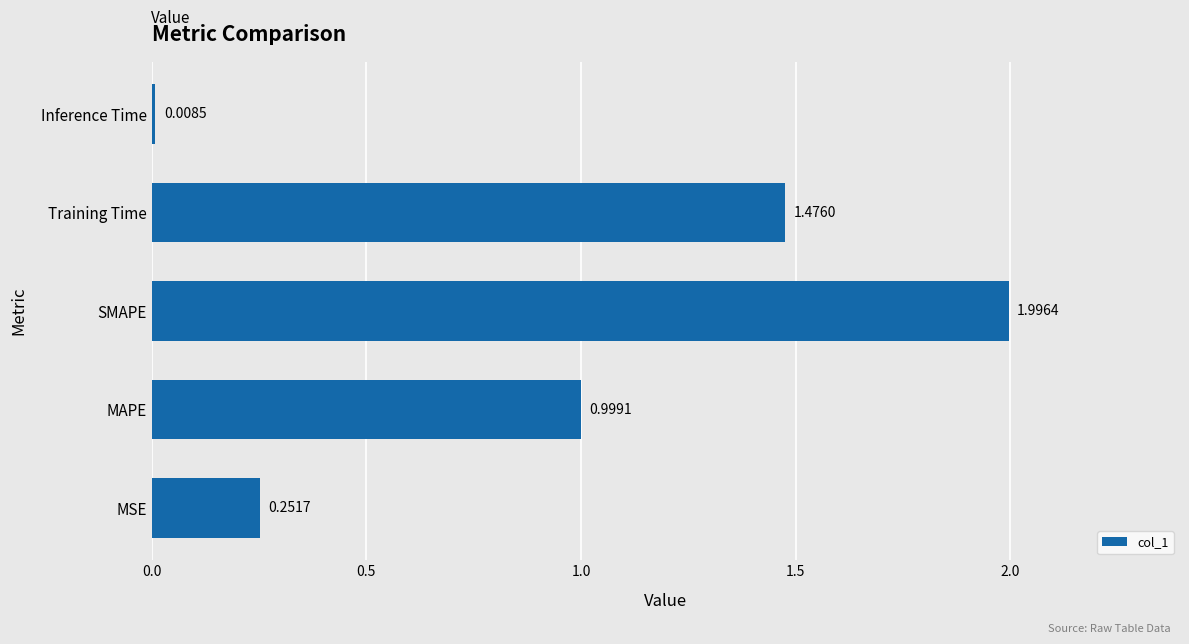

Are the bars horizontal?

Yes